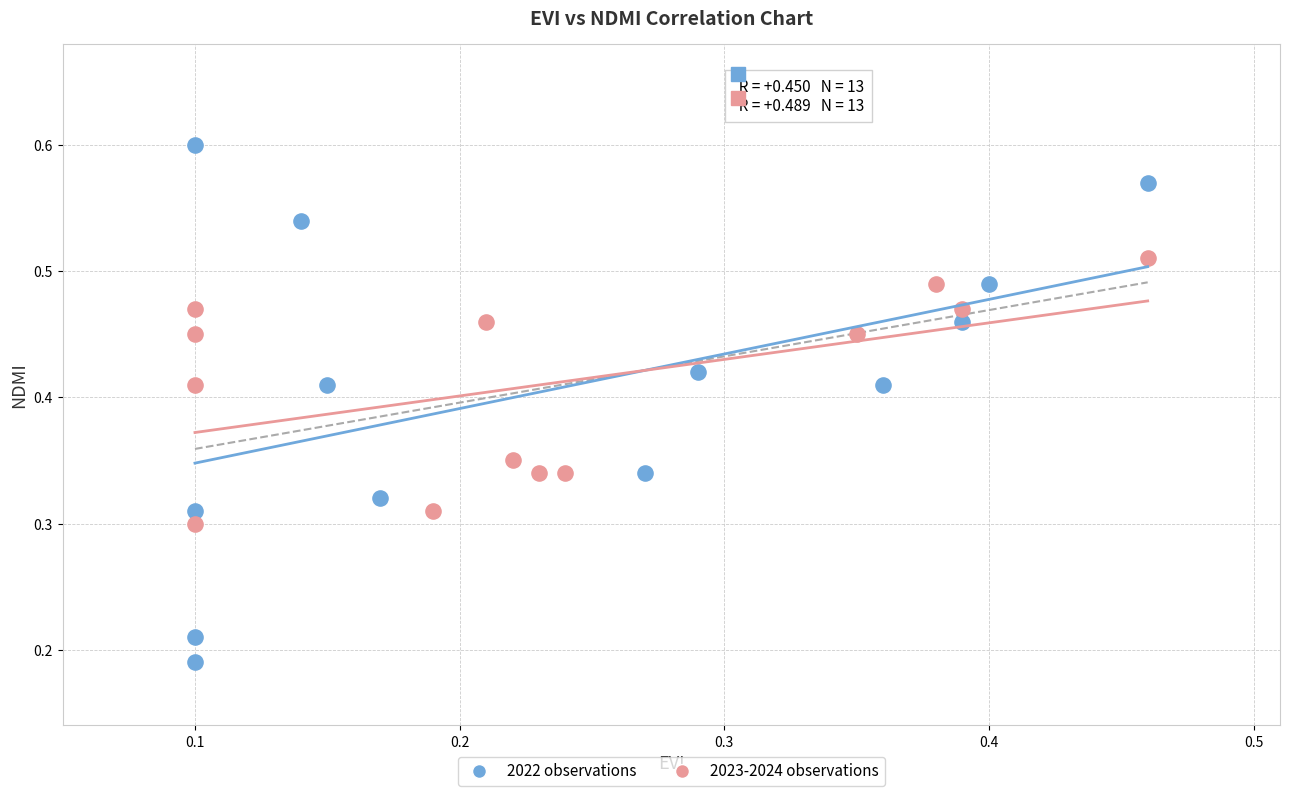

Which series contains the lowest Y value?

2022 observations